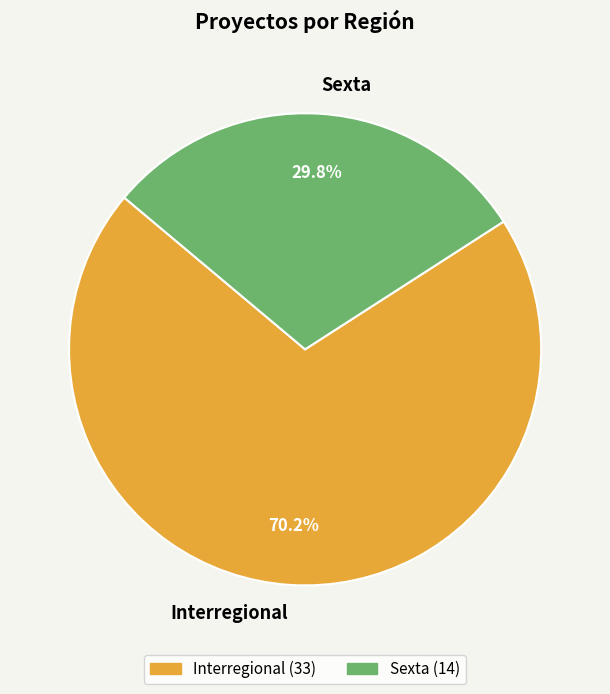

To the nearest percent, what portion does Interregional represent?

70%